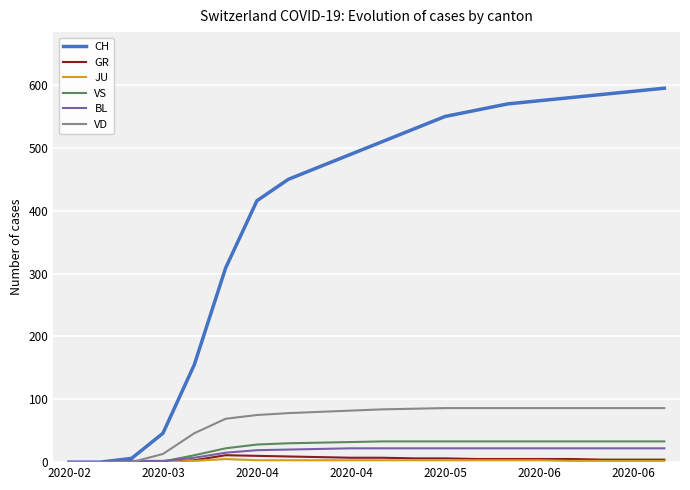

What is the maximum value shown in the chart?

595